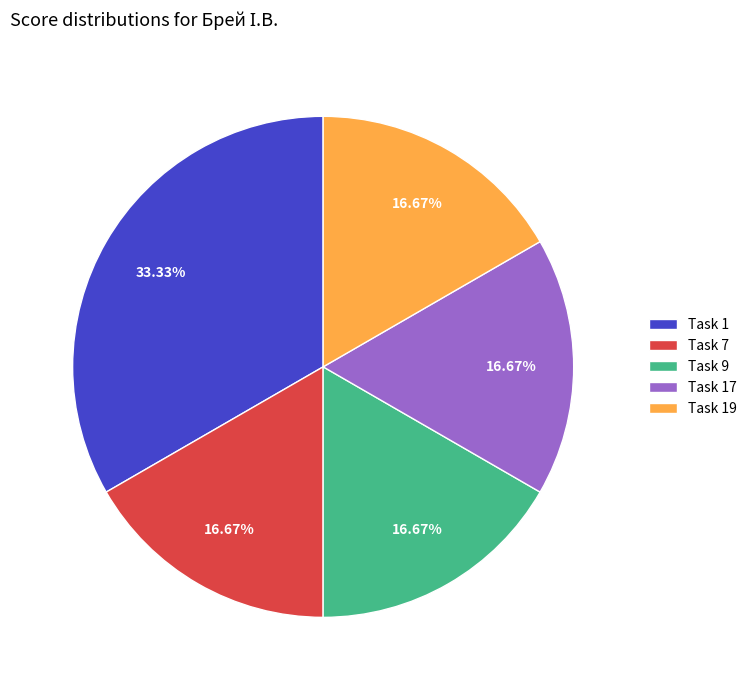

Does any single category account for the majority?

No